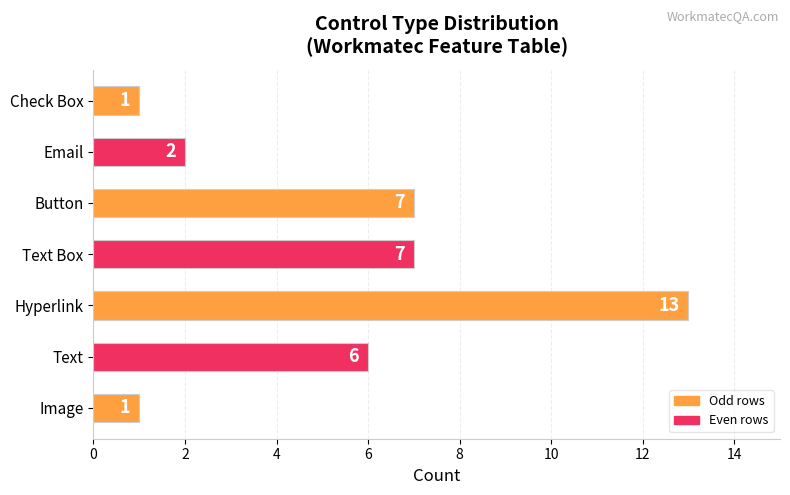

Does the chart contain stacked bars?

No